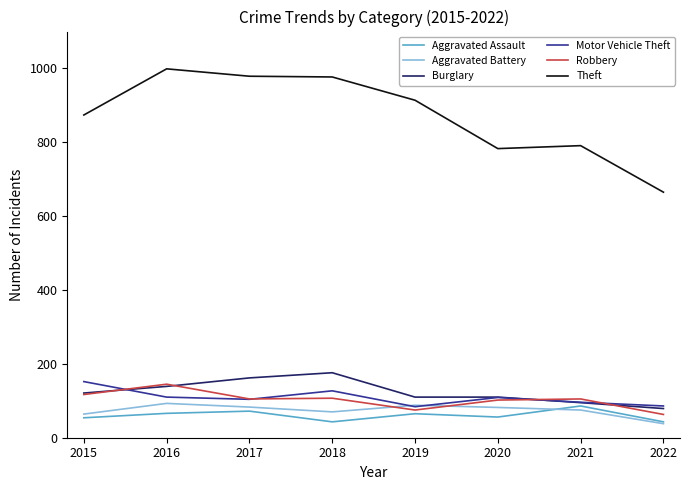

Is it true that Aggravated Assault equals 119 at 2021?

False